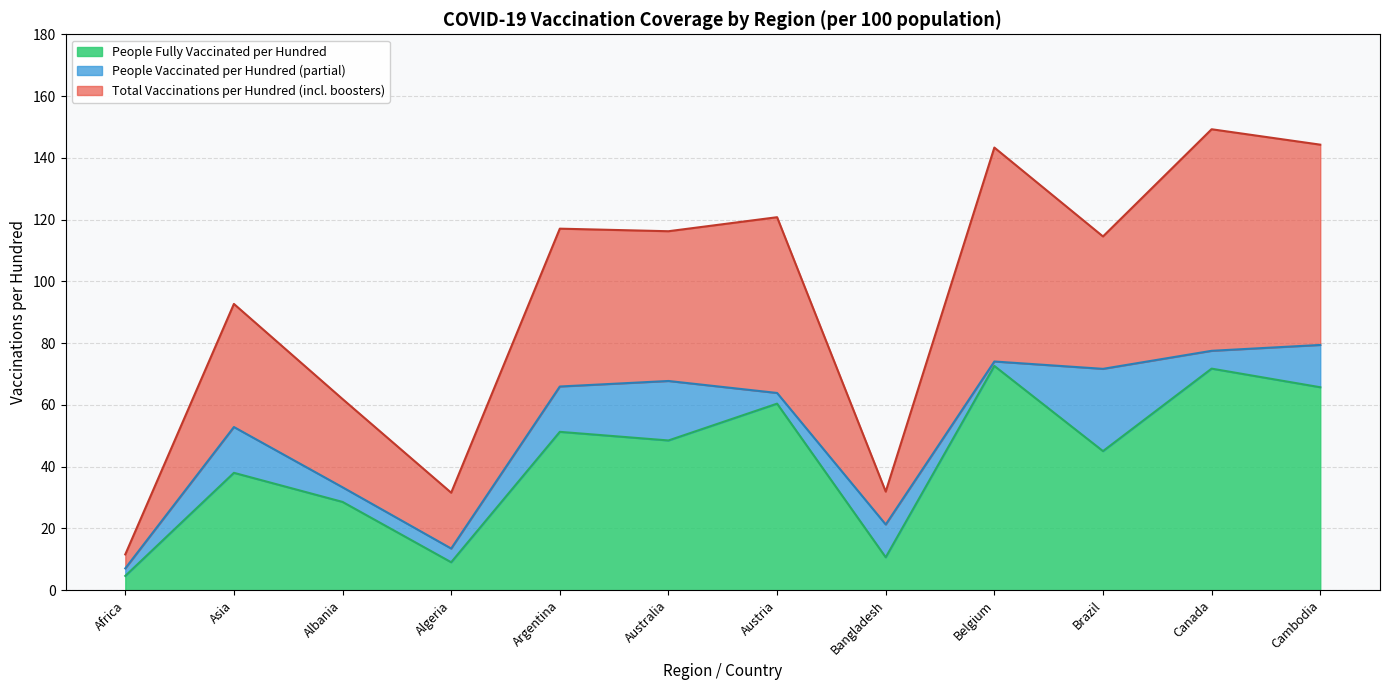

Rank the series by their maximum value, from lowest to highest.

Fully Vax line, People Vax line, Total Vax line